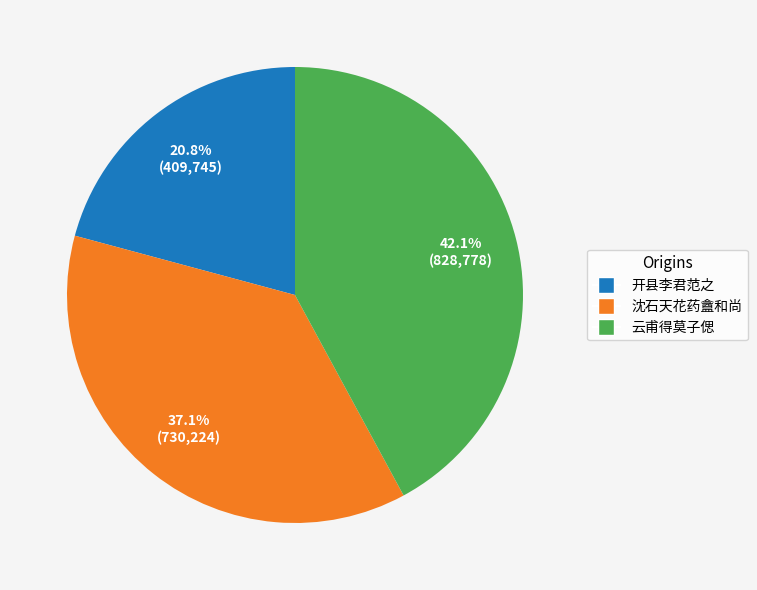

How many slices are in this pie chart?

3